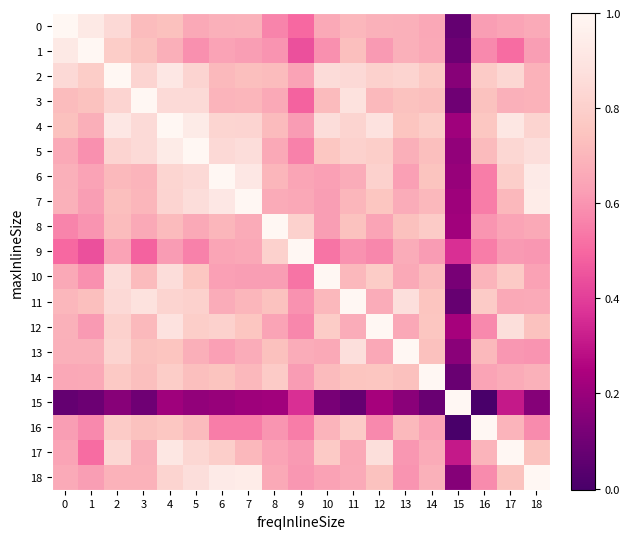

Reading left to right, what are all the values shown in this chart?

0: 0=1.0	1=0.9	2=0.8	3=0.7	4=0.7	5=0.7	6=0.7	7=0.7	8=0.6	9=0.5	10=0.7	11=0.7	12=0.7	13=0.7	14=0.7	15=0.1	16=0.6	17=0.6	18=0.7
1: 0=0.9	1=1.0	2=0.8	3=0.7	4=0.7	5=0.6	6=0.6	7=0.6	8=0.6	9=0.4	10=0.6	11=0.7	12=0.6	13=0.7	14=0.7	15=0.1	16=0.6	17=0.5	18=0.6
2: 0=0.8	1=0.8	2=1.0	3=0.8	4=0.9	5=0.8	6=0.7	7=0.7	8=0.7	9=0.6	10=0.9	11=0.8	12=0.8	13=0.8	14=0.8	15=0.2	16=0.8	17=0.8	18=0.7
3: 0=0.7	1=0.7	2=0.8	3=1.0	4=0.9	5=0.8	6=0.7	7=0.7	8=0.7	9=0.5	10=0.7	11=0.9	12=0.7	13=0.7	14=0.7	15=0.1	16=0.7	17=0.7	18=0.7
4: 0=0.7	1=0.7	2=0.9	3=0.9	4=1.0	5=0.9	6=0.8	7=0.8	8=0.7	9=0.6	10=0.9	11=0.8	12=0.9	13=0.8	14=0.8	15=0.2	16=0.8	17=0.9	18=0.8
5: 0=0.7	1=0.6	2=0.8	3=0.8	4=0.9	5=1.0	6=0.8	7=0.9	8=0.7	9=0.6	10=0.8	11=0.8	12=0.8	13=0.7	14=0.7	15=0.2	16=0.7	17=0.8	18=0.9
6: 0=0.7	1=0.6	2=0.7	3=0.7	4=0.8	5=0.8	6=1.0	7=0.9	8=0.7	9=0.6	10=0.6	11=0.7	12=0.8	13=0.6	14=0.7	15=0.2	16=0.5	17=0.8	18=0.9
7: 0=0.7	1=0.6	2=0.7	3=0.7	4=0.8	5=0.9	6=0.9	7=1.0	8=0.7	9=0.7	10=0.6	11=0.7	12=0.8	13=0.7	14=0.7	15=0.2	16=0.5	17=0.7	18=0.9
8: 0=0.6	1=0.6	2=0.7	3=0.7	4=0.7	5=0.7	6=0.7	7=0.7	8=1.0	9=0.8	10=0.6	11=0.7	12=0.6	13=0.7	14=0.8	15=0.2	16=0.6	17=0.6	18=0.7
9: 0=0.5	1=0.4	2=0.6	3=0.5	4=0.6	5=0.6	6=0.6	7=0.7	8=0.8	9=1.0	10=0.5	11=0.6	12=0.6	13=0.7	14=0.6	15=0.4	16=0.5	17=0.6	18=0.6
10: 0=0.7	1=0.6	2=0.9	3=0.7	4=0.9	5=0.8	6=0.6	7=0.6	8=0.6	9=0.5	10=1.0	11=0.7	12=0.8	13=0.7	14=0.7	15=0.1	16=0.7	17=0.8	18=0.6
11: 0=0.7	1=0.7	2=0.8	3=0.9	4=0.8	5=0.8	6=0.7	7=0.7	8=0.7	9=0.6	10=0.7	11=1.0	12=0.7	13=0.9	14=0.8	15=0.1	16=0.8	17=0.7	18=0.7
12: 0=0.7	1=0.6	2=0.8	3=0.7	4=0.9	5=0.8	6=0.8	7=0.8	8=0.6	9=0.6	10=0.8	11=0.7	12=1.0	13=0.7	14=0.8	15=0.2	16=0.6	17=0.9	18=0.7
13: 0=0.7	1=0.7	2=0.8	3=0.7	4=0.8	5=0.7	6=0.6	7=0.7	8=0.7	9=0.7	10=0.7	11=0.9	12=0.7	13=1.0	14=0.7	15=0.2	16=0.7	17=0.6	18=0.6
14: 0=0.7	1=0.7	2=0.8	3=0.7	4=0.8	5=0.7	6=0.7	7=0.7	8=0.8	9=0.6	10=0.7	11=0.8	12=0.8	13=0.7	14=1.0	15=0.1	16=0.6	17=0.7	18=0.7
15: 0=0.1	1=0.1	2=0.2	3=0.1	4=0.2	5=0.2	6=0.2	7=0.2	8=0.2	9=0.4	10=0.1	11=0.1	12=0.2	13=0.2	14=0.1	15=1.0	16=-0.0	17=0.3	18=0.2
16: 0=0.6	1=0.6	2=0.8	3=0.7	4=0.8	5=0.7	6=0.5	7=0.5	8=0.6	9=0.5	10=0.7	11=0.8	12=0.6	13=0.7	14=0.6	15=-0.0	16=1.0	17=0.7	18=0.6
17: 0=0.6	1=0.5	2=0.8	3=0.7	4=0.9	5=0.8	6=0.8	7=0.7	8=0.6	9=0.6	10=0.8	11=0.7	12=0.9	13=0.6	14=0.7	15=0.3	16=0.7	17=1.0	18=0.7
18: 0=0.7	1=0.6	2=0.7	3=0.7	4=0.8	5=0.9	6=0.9	7=0.9	8=0.7	9=0.6	10=0.6	11=0.7	12=0.7	13=0.6	14=0.7	15=0.2	16=0.6	17=0.7	18=1.0